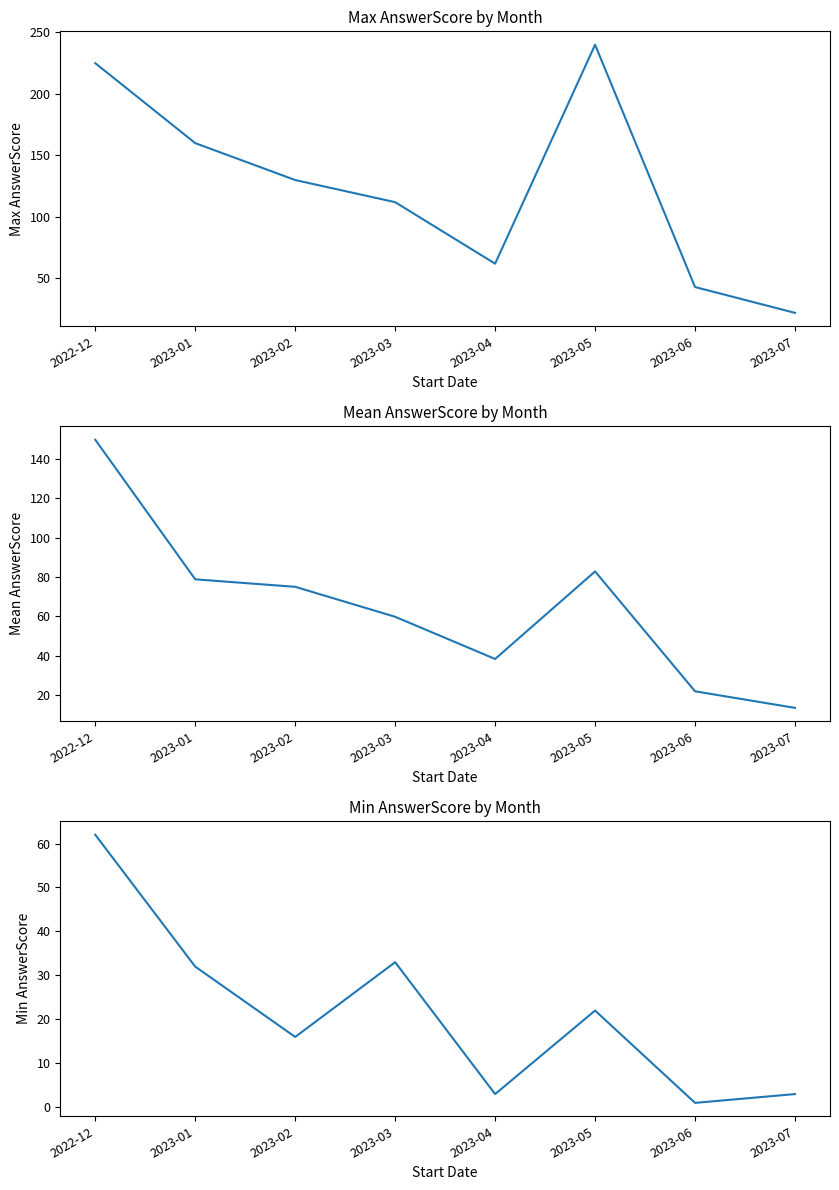

Which category has the lowest value in the Mean AnswerScore series?

2023-07